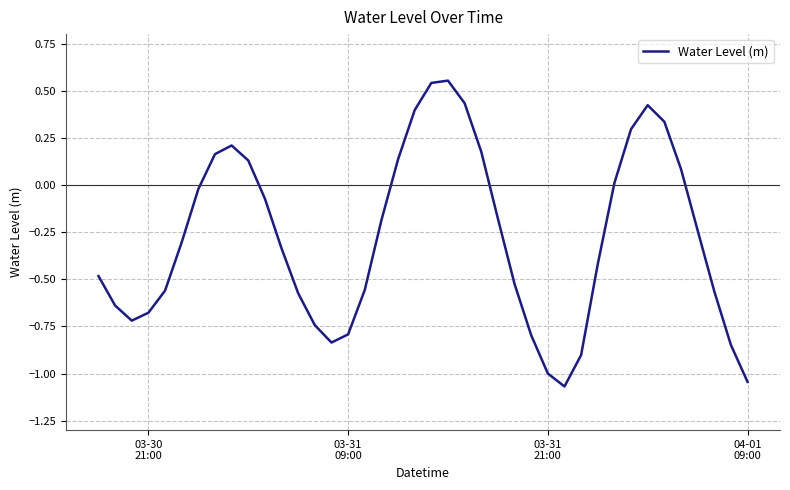

What is the difference between the maximum and minimum values?

1.6